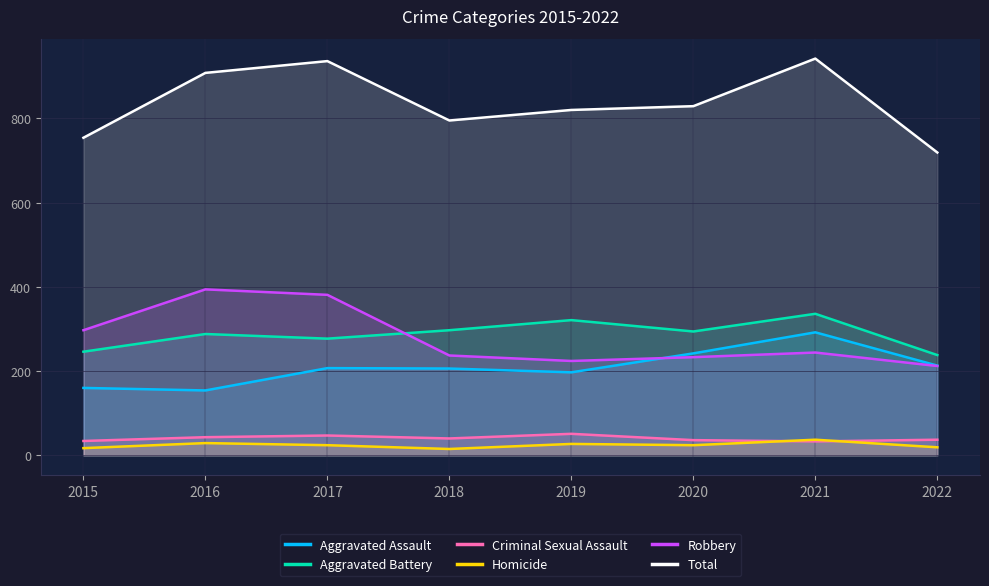

What is the sum of the Aggravated Battery values at 2020 and 2016?

582